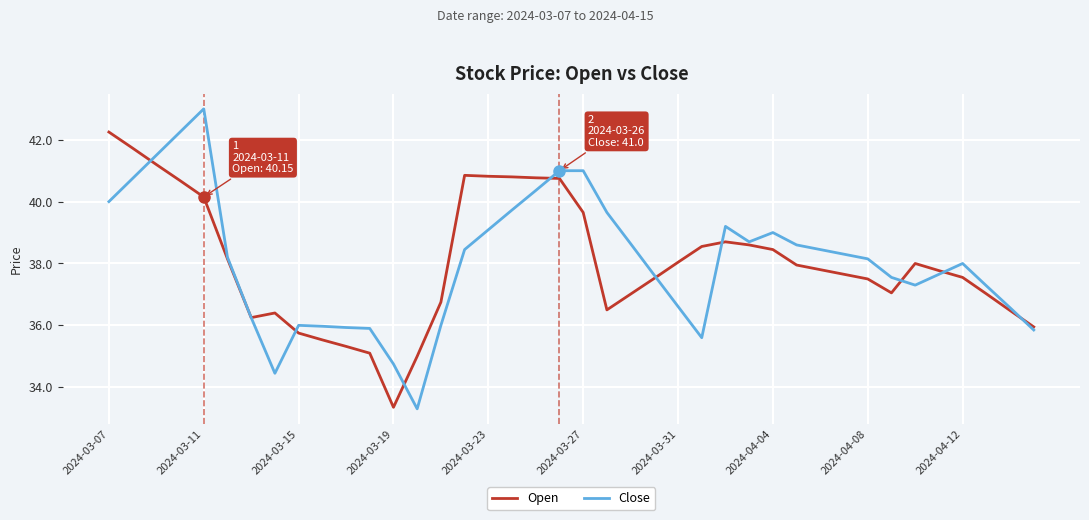

What is the lowest value of the Open series?

33.4